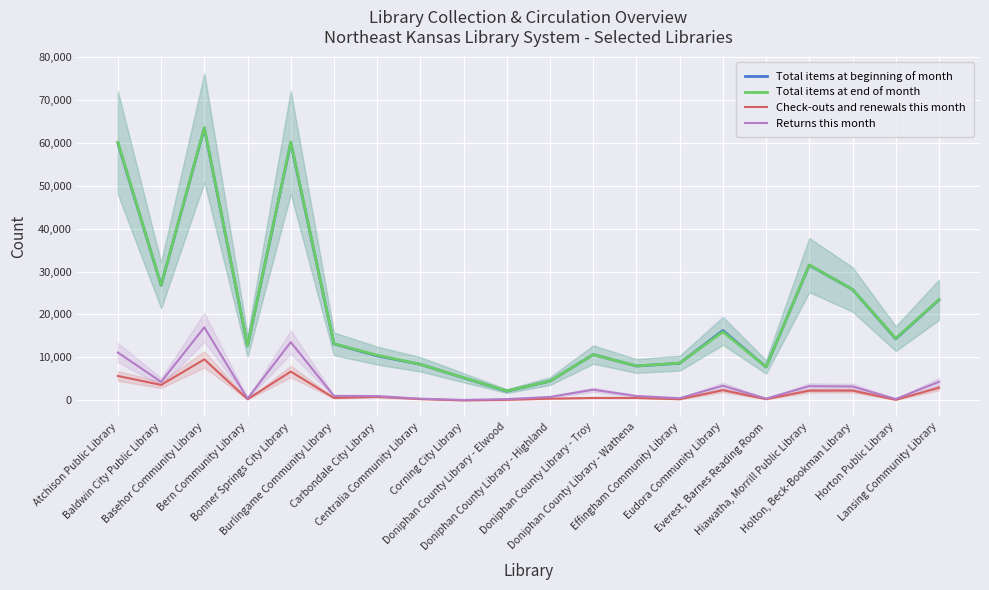

How many interior local valleys does the Total items at beginning of month series have?

6